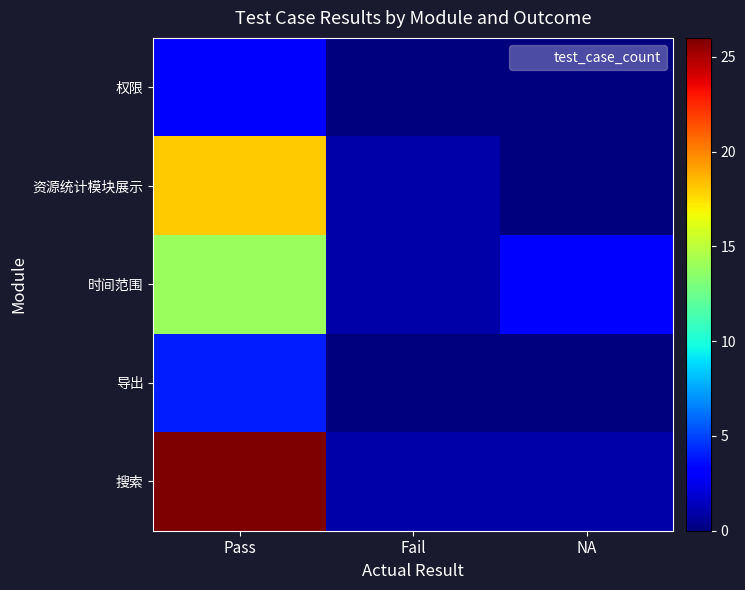

Which series has the largest range (max minus min)?

搜索